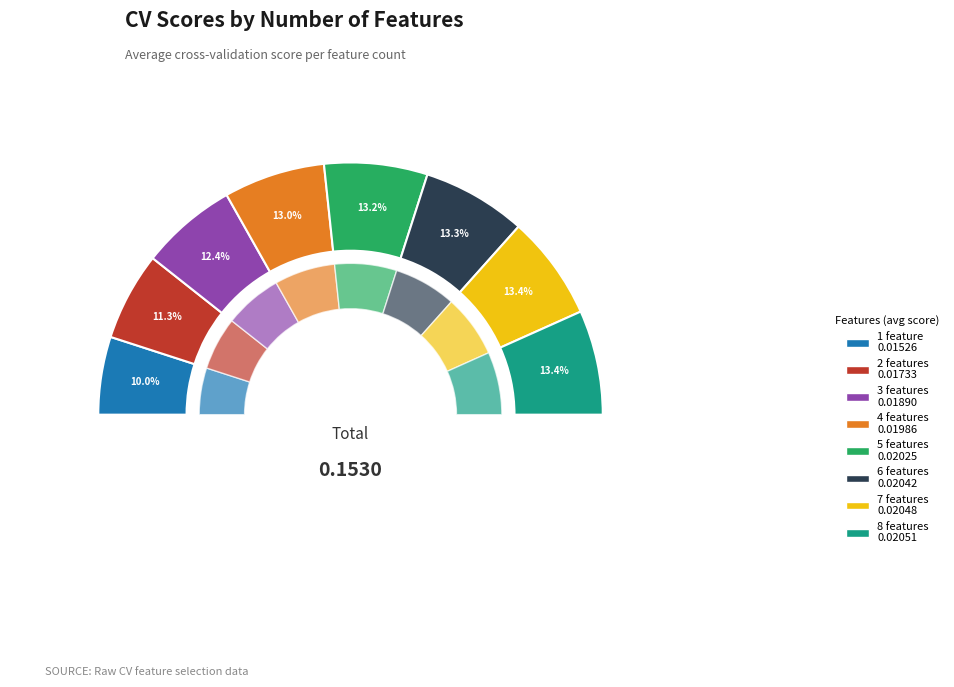

Does any single category account for the majority?

No